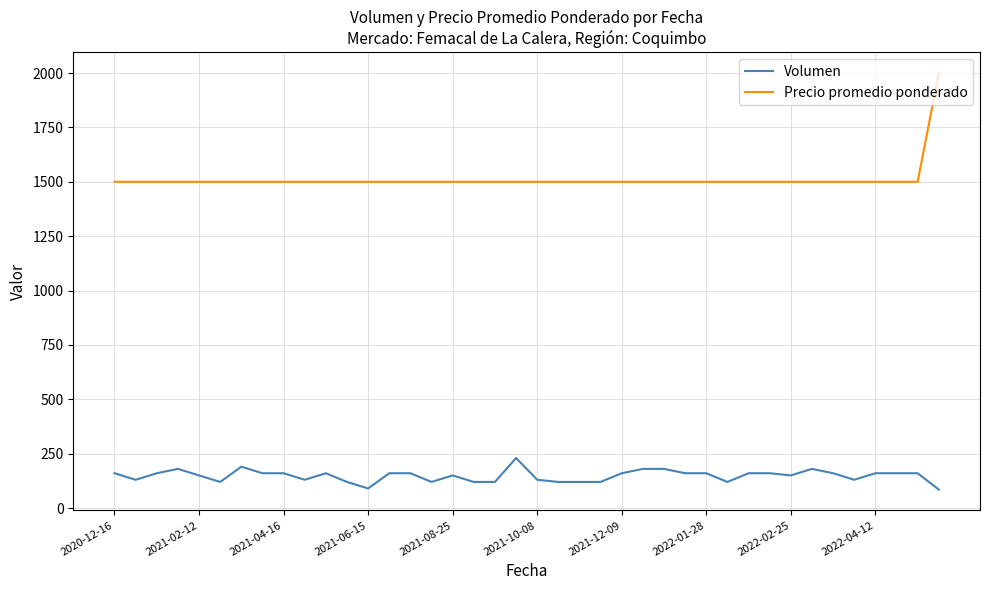

What are all the series names shown in the legend?

Volumen, Precio promedio ponderado